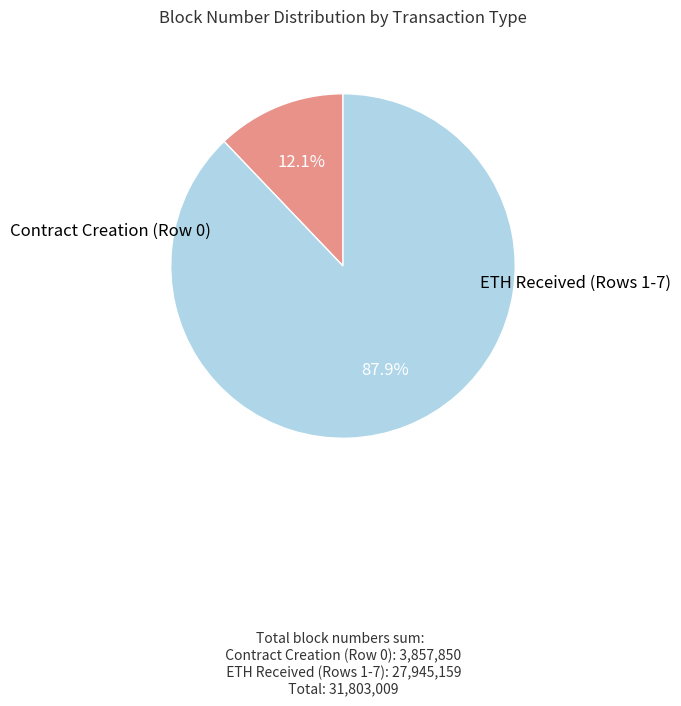

To the nearest percent, what is the average slice percentage?

50%